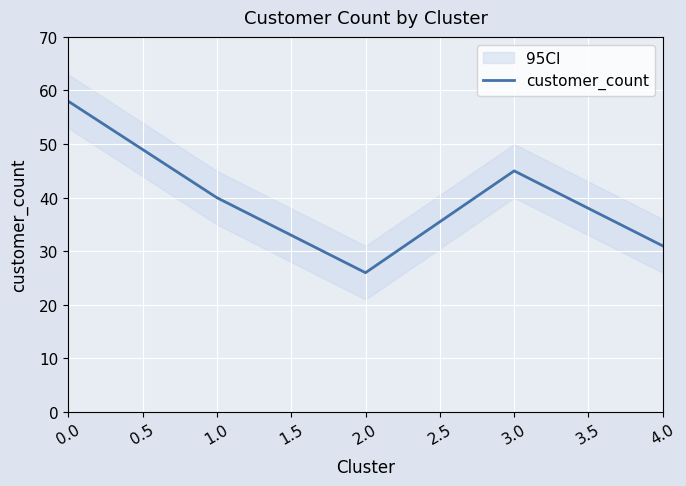

What is the minimum value shown in the chart?

26